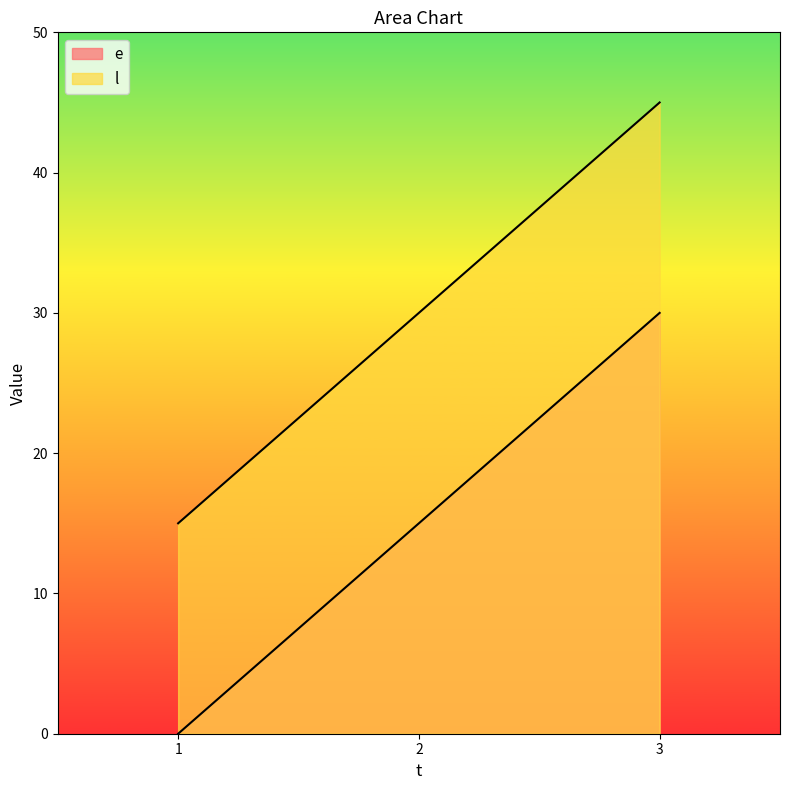

Reading right to left, list all the values displayed in this chart.

e: 3=30	2=15	1=0
l: 3=45	2=30	1=15